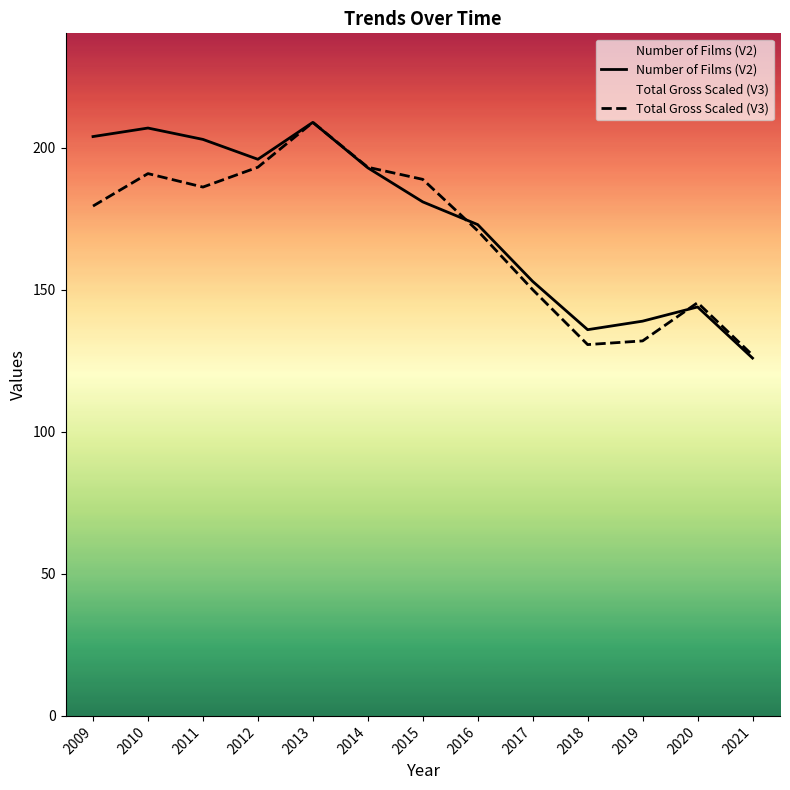

What is the value of the Number of Films (V2) point at the 8th from the left?

173.0